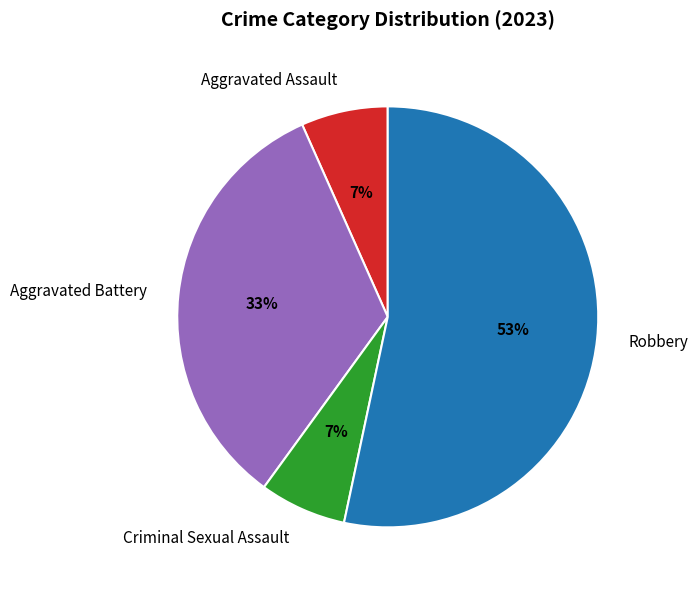

Is the sum of Aggravated Assault and Robbery greater than half?

Yes